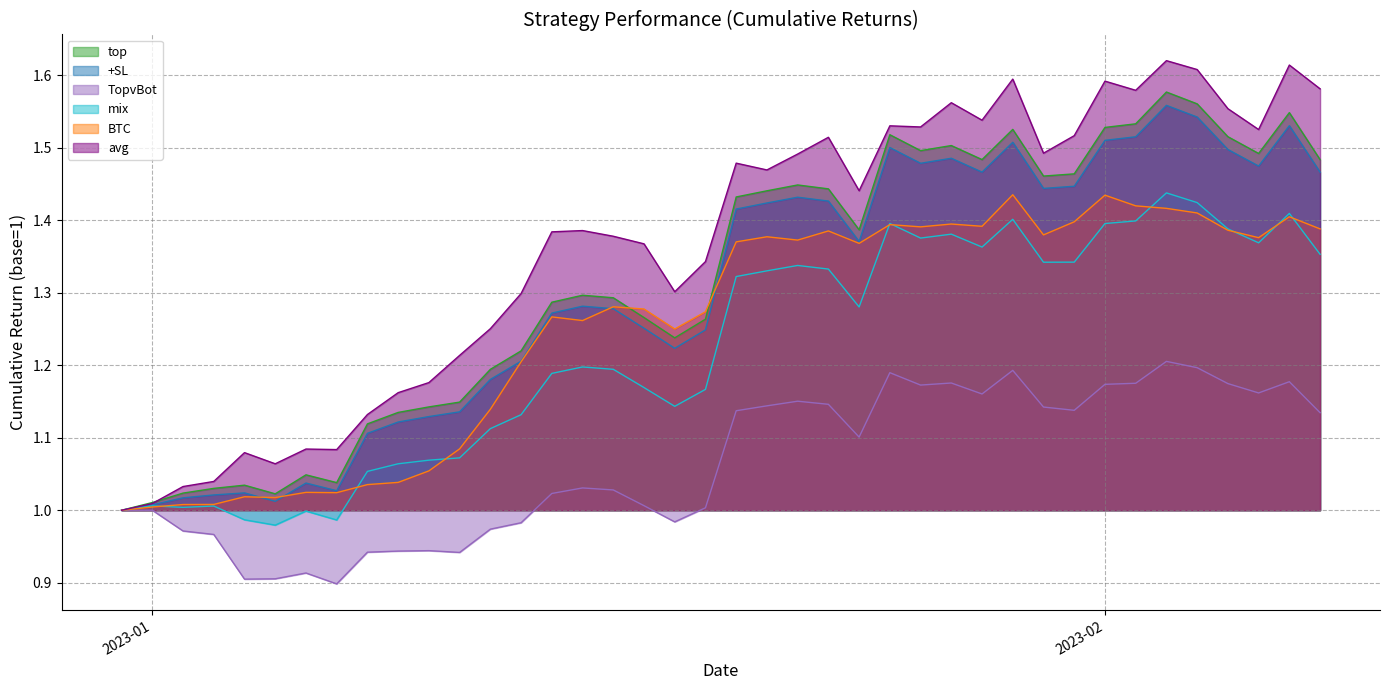

What position from the right is 2023-01-05?

35